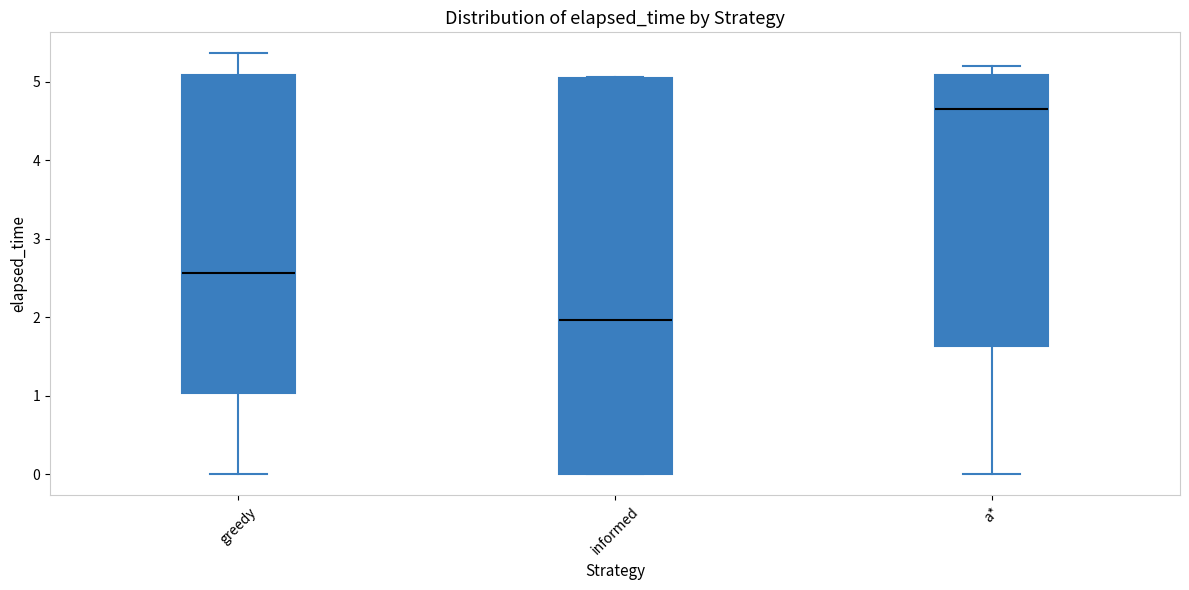

Where is the lower edge of the box for informed on the y-axis? The values are not printed on the chart, so give them approximately, as read against the axis.

0.0